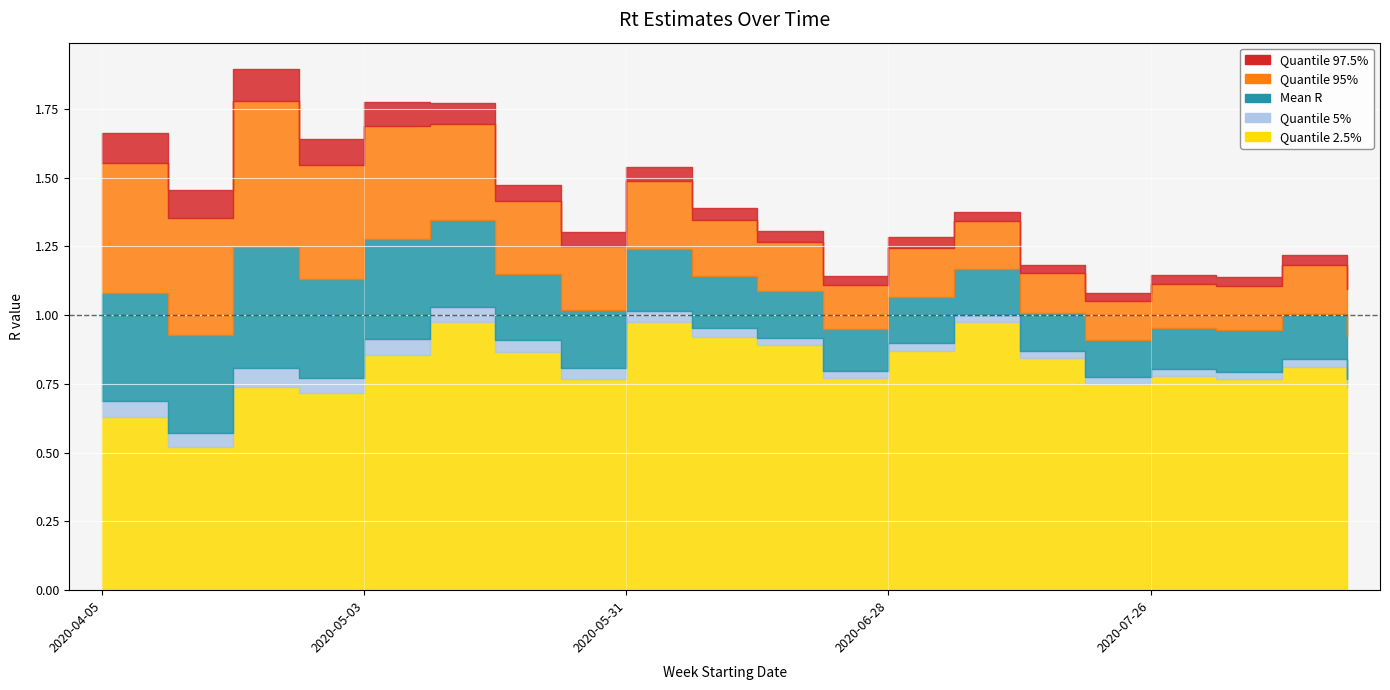

What position from the right is 2020-07-12?

6